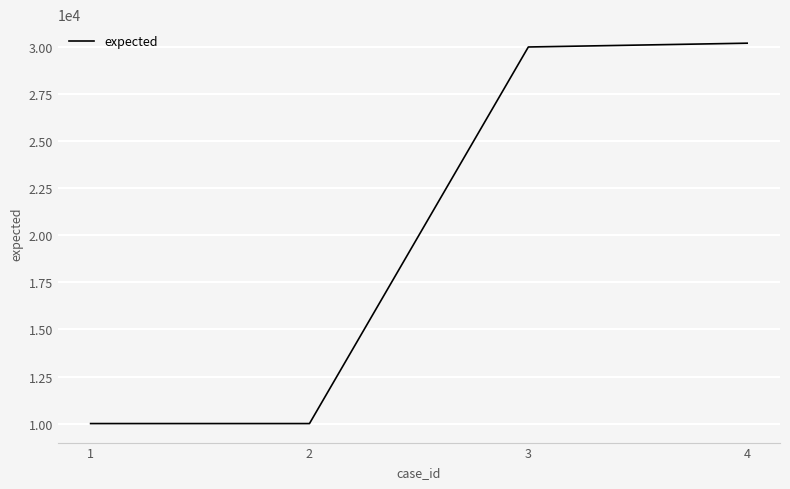

Approximately how many times larger is the value at 2 compared to 4?

0.3